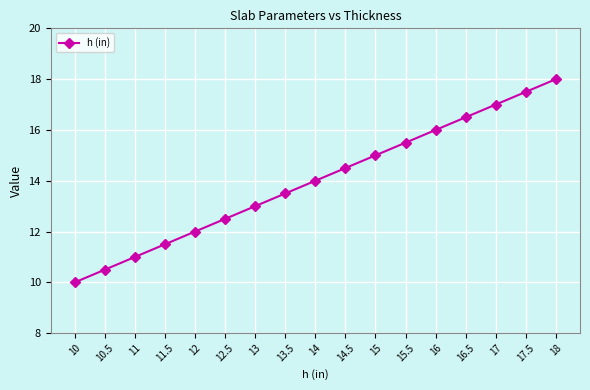

Which label corresponds to the largest value in the chart?

18